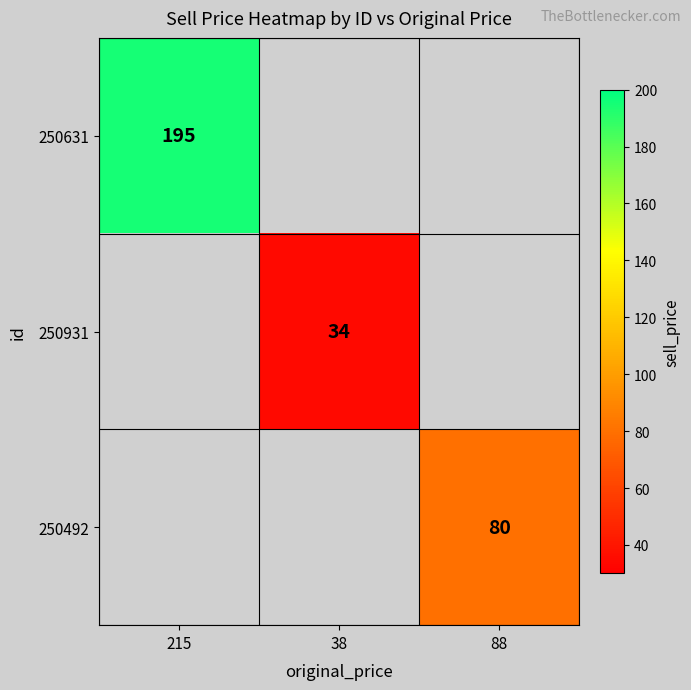

True or false: 250492 has a value of 118 at 88.

False